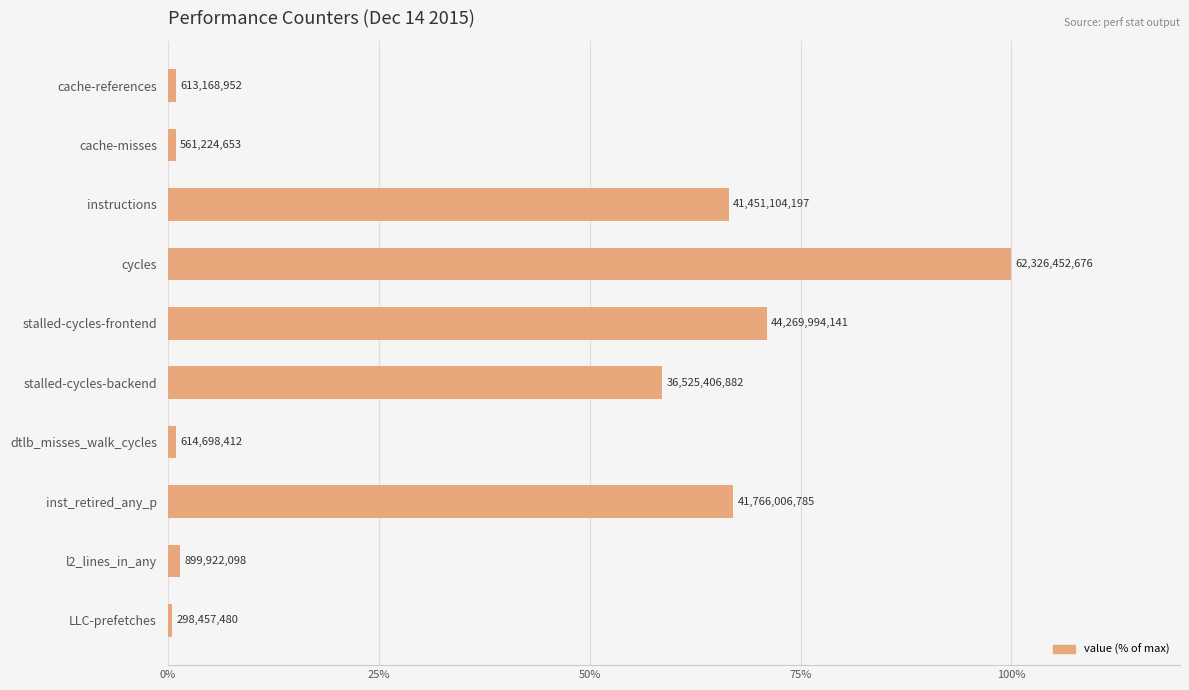

How many bars are there in total?

10